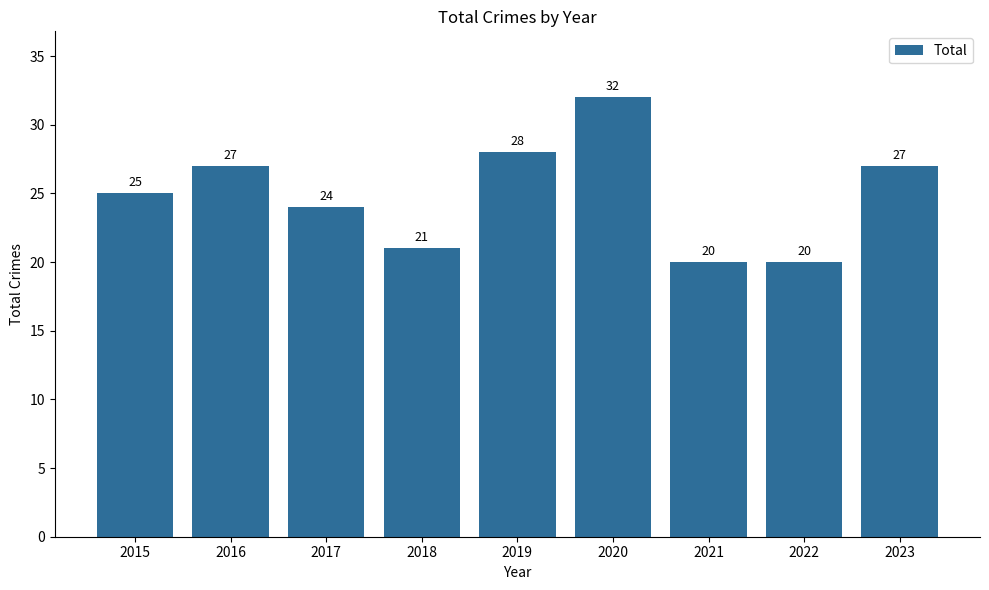

What is the difference between the maximum and minimum values?

12